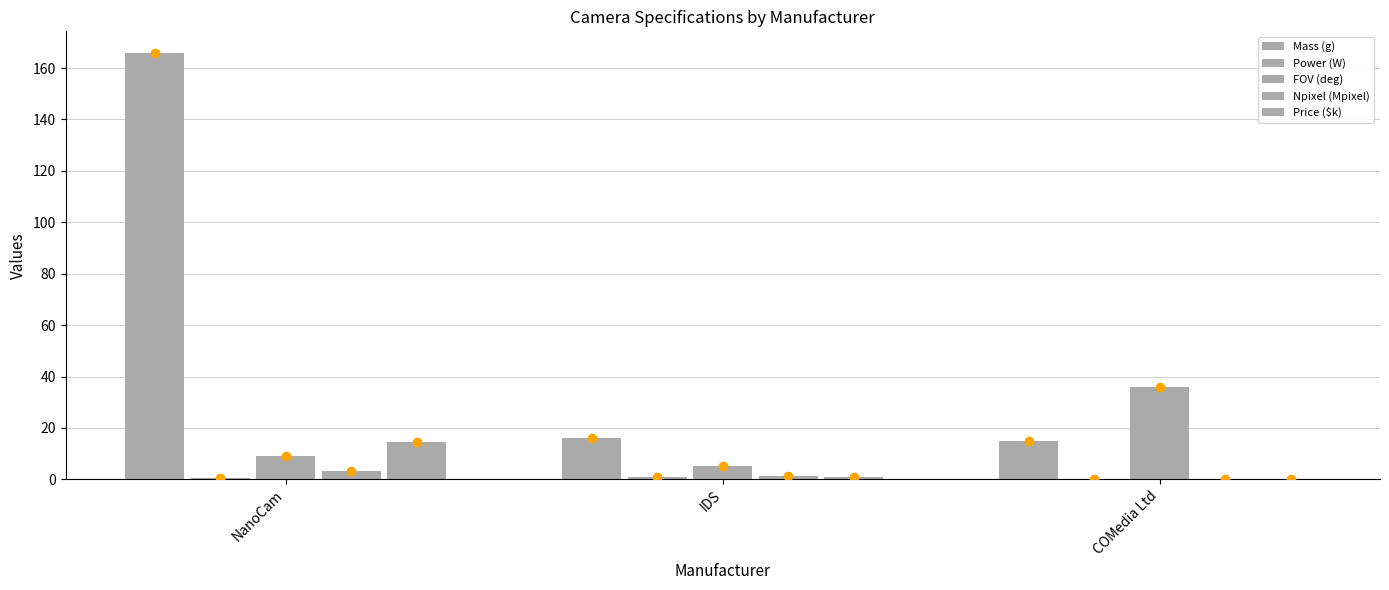

Which series has the widest spread of values?

Mass (g)